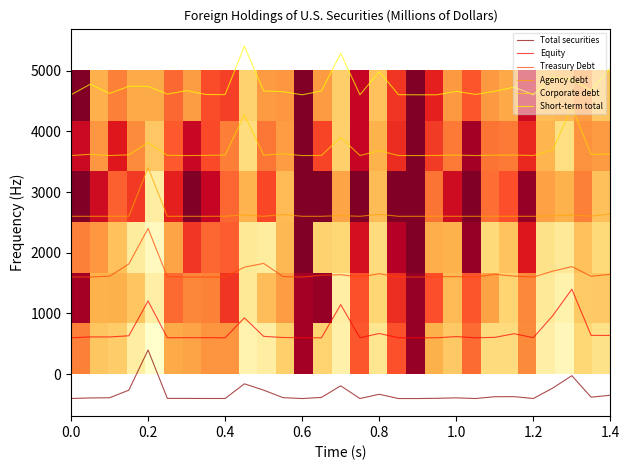

True or false: Equity and Agency debt cross at least once.

False